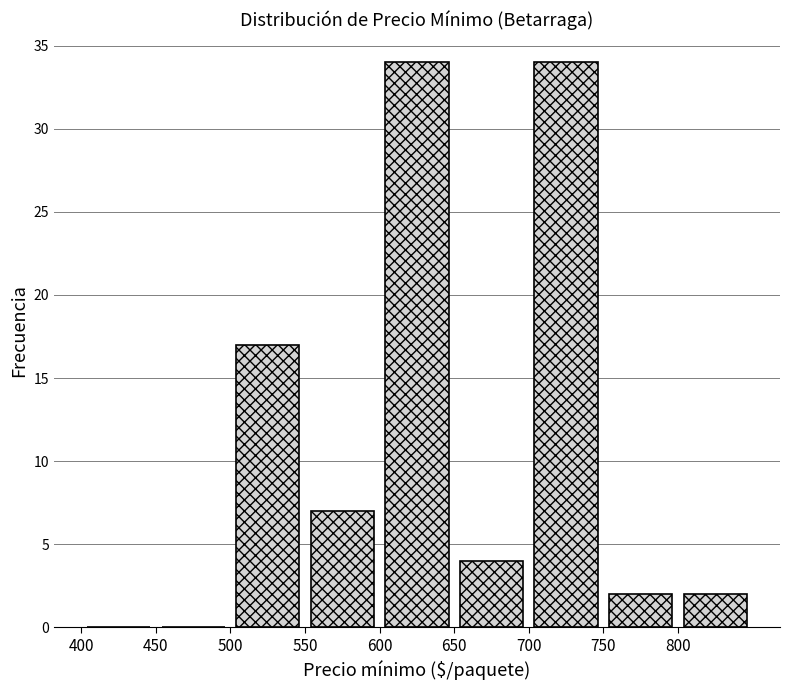

How tall is the bar that spans 700 to 750 on the x-axis? The values are not printed on the chart, so give them approximately, as read against the axis.

34